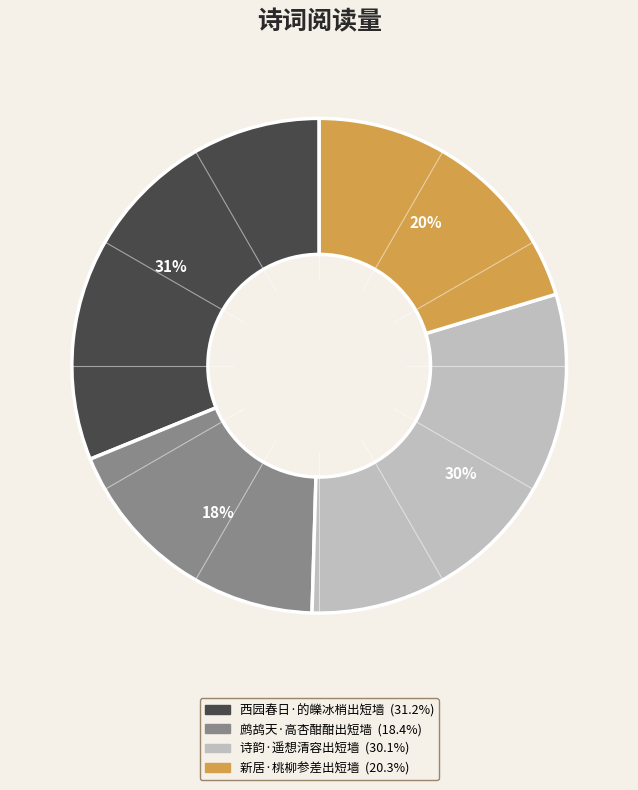

How many segments does this pie chart have?

4